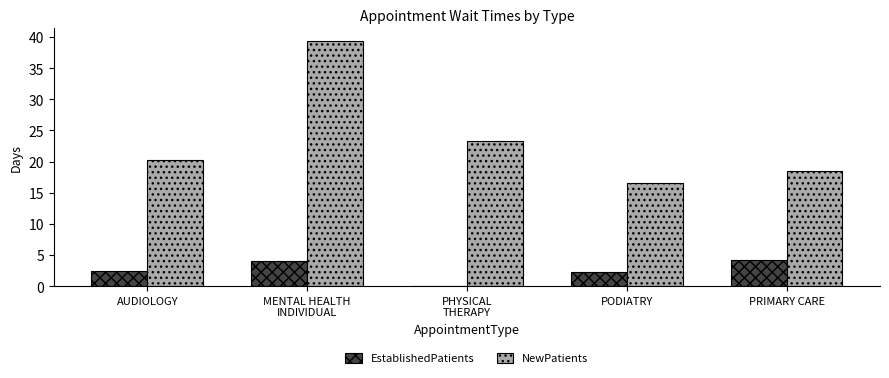

What is the average value of the NewPatients series?

23.6